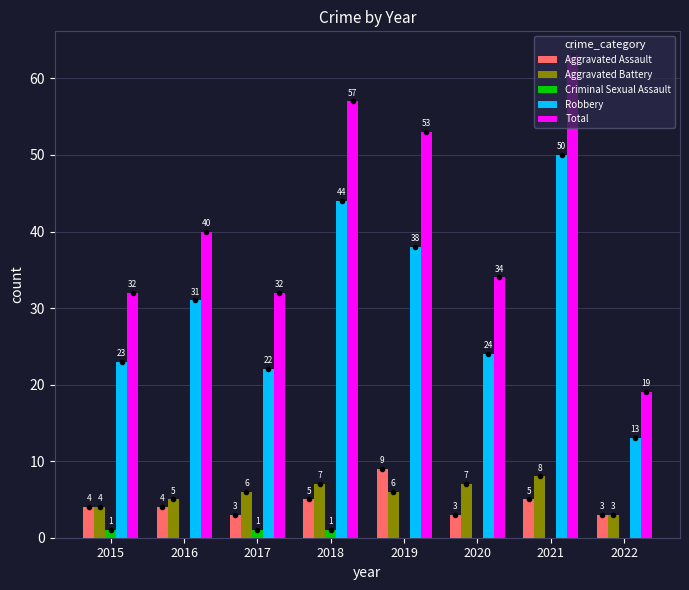

Reading right to left, transcribe all the data shown in this chart.

Aggravated Assault: 3	5	3	9	5	3	4	4
Aggravated Battery: 3	8	7	6	7	6	5	4
Criminal Sexual Assault: 0	0	0	0	1	1	0	1
Robbery: 13	50	24	38	44	22	31	23
Total: 19	63	34	53	57	32	40	32